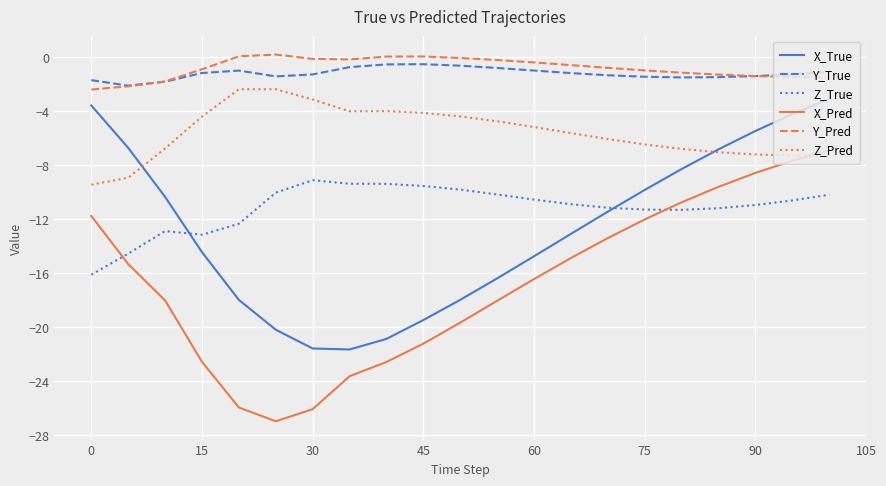

What is the lowest value of the Z_True series?

-16.1